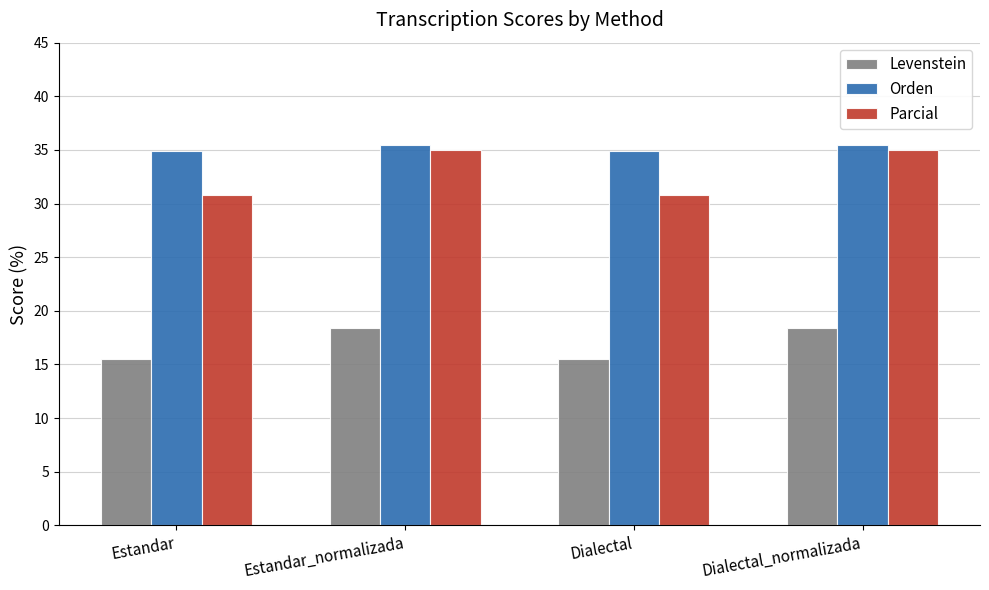

What is the sum of the Parcial values at Dialectal and Estandar?

61.5